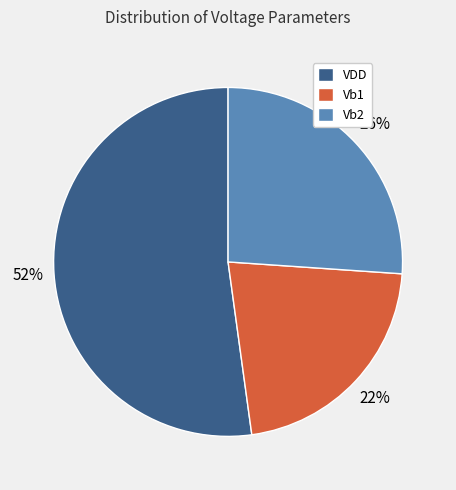

To the nearest percent, what is the difference between the Vb2 and VDD slice percentages?

26%